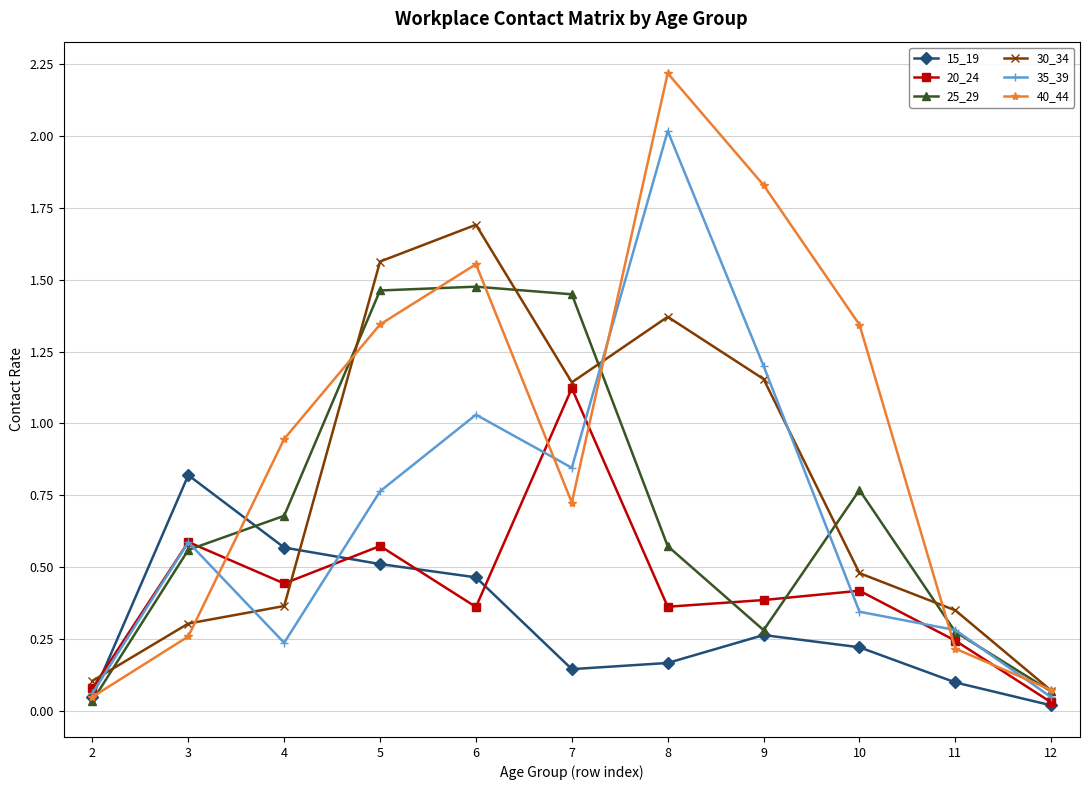

In 35_39, how many points are higher than both neighbors (excluding endpoints)?

3